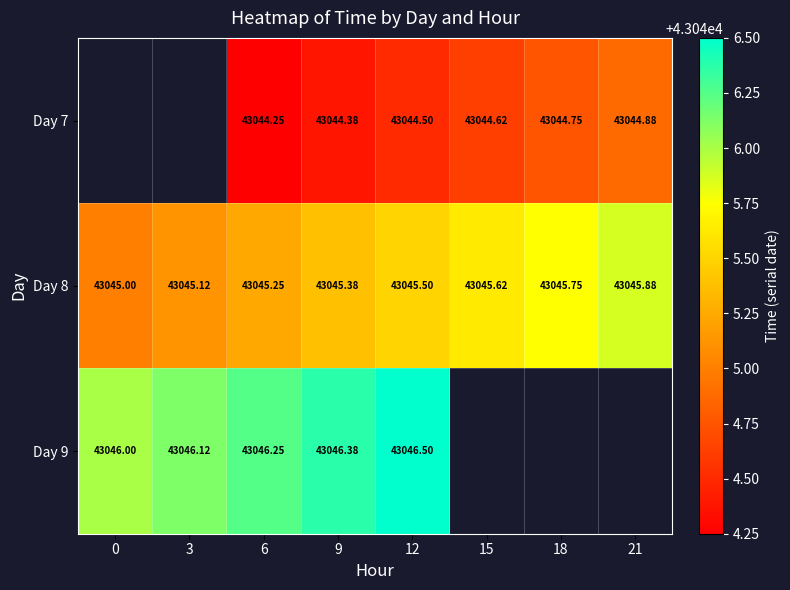

Which category has the lowest value across all series?

6